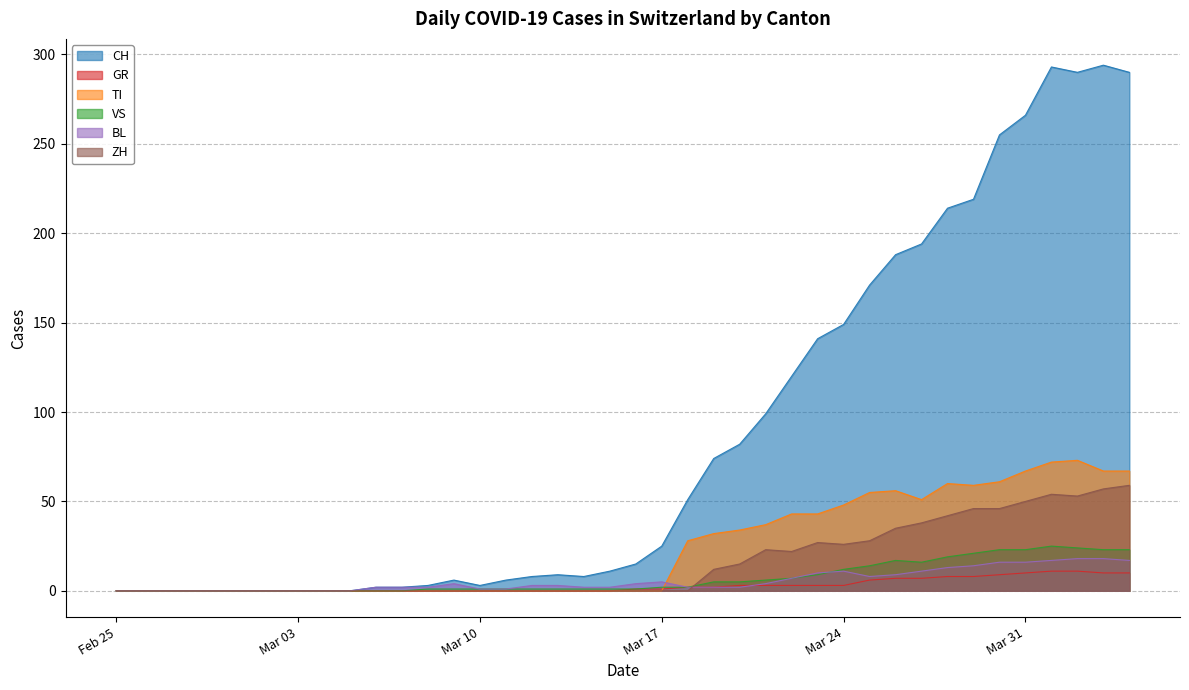

Which series has the largest total across all categories?

CH